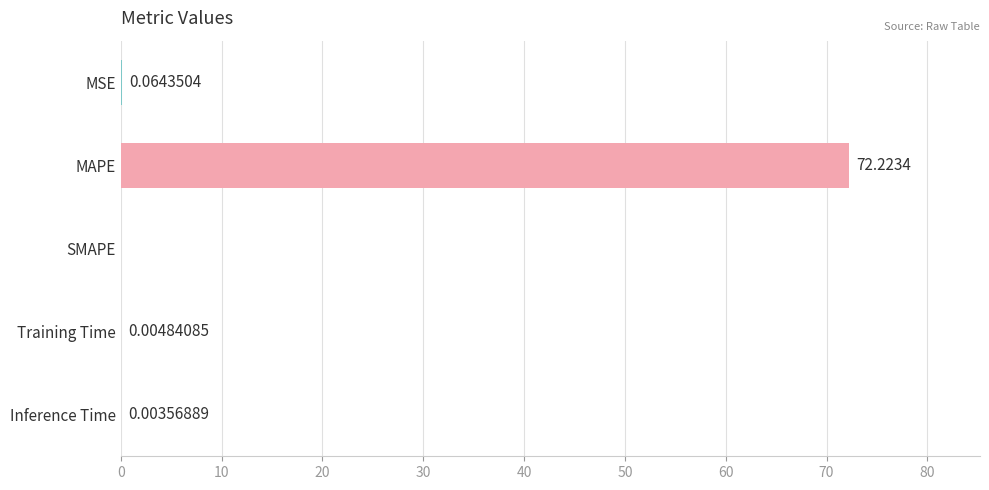

Where is the data nearest to the value 36?

MSE